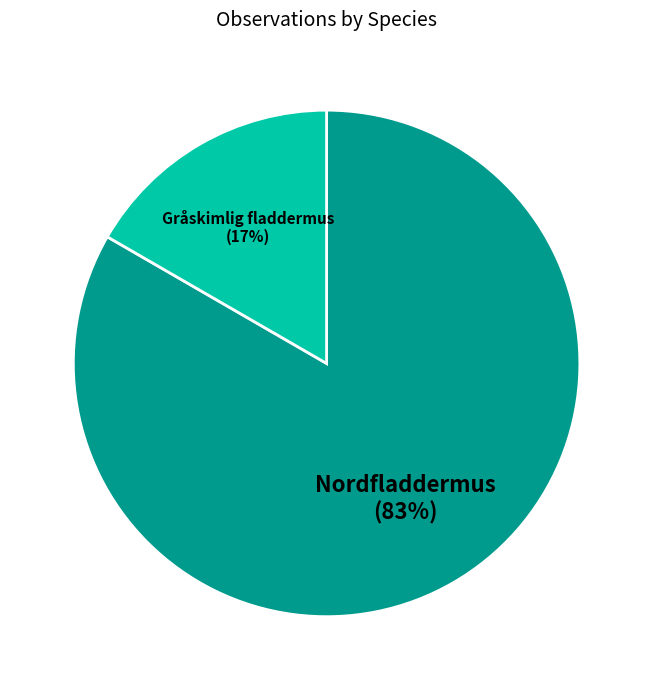

How many segments does this pie chart have?

2